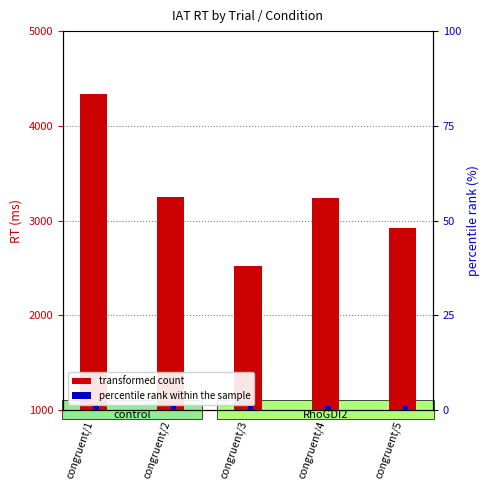

The value of transformed count at congruent/2 is 3245. True or false?

True